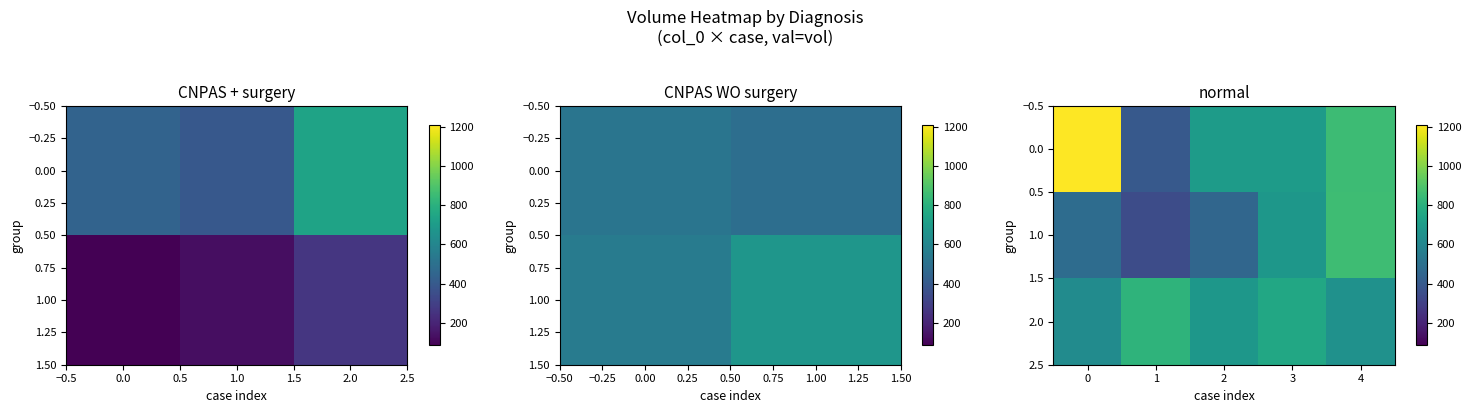

Is the value of 1.0 at 3 greater than the value of 2.0 at 0?

Yes